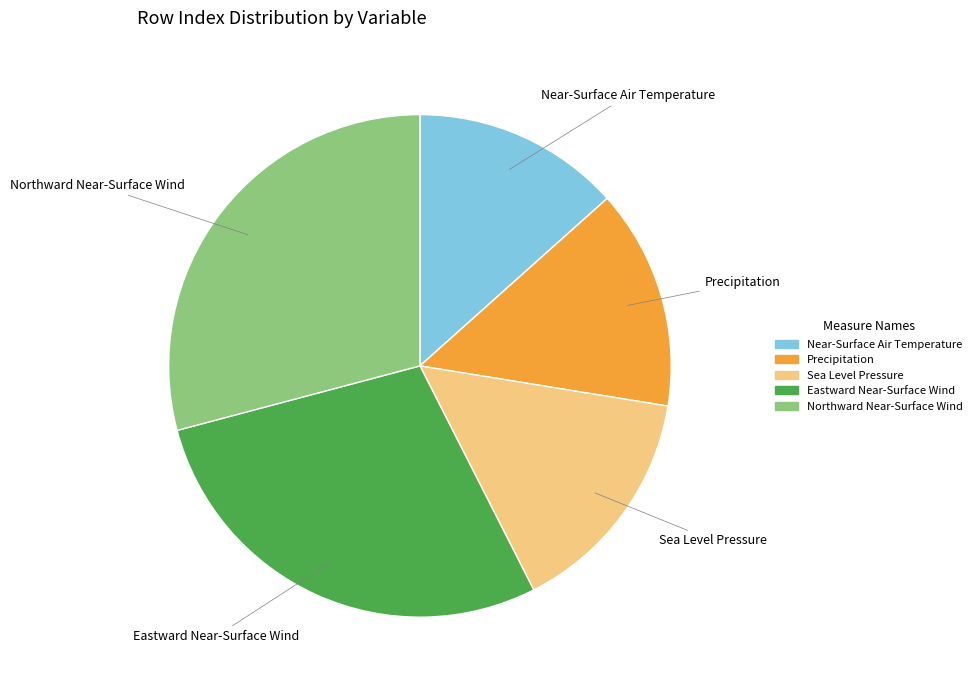

Is there any slice that represents more than half of the pie?

No